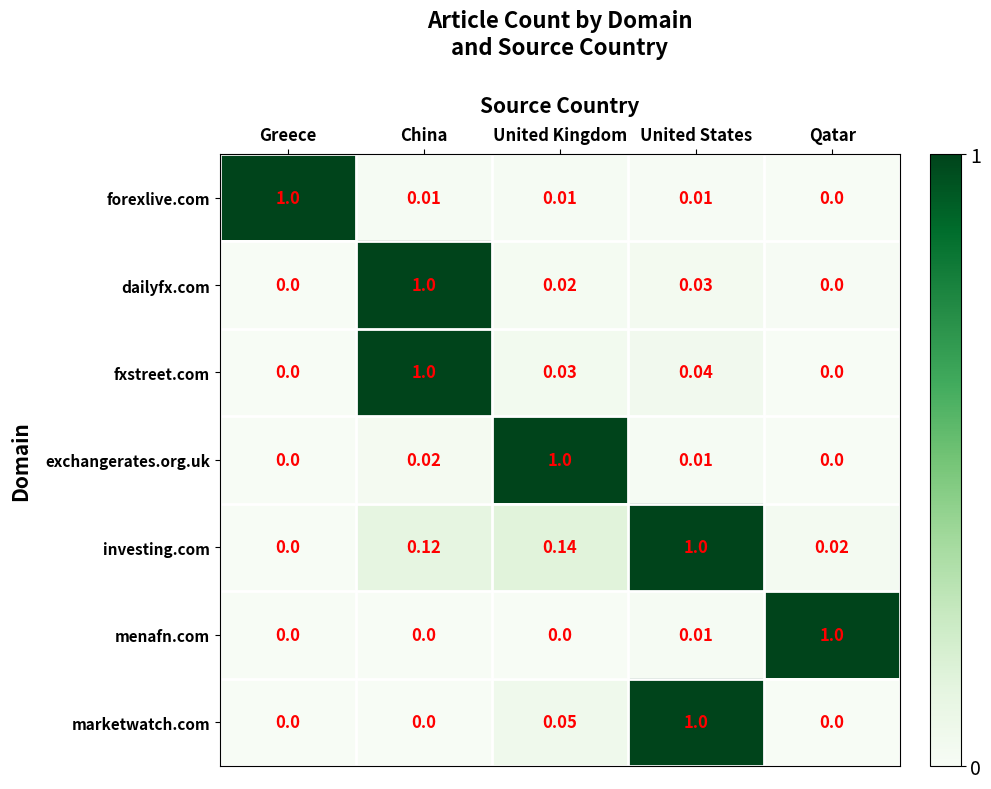

How many values in the fxstreet.com series exceed 0?

3